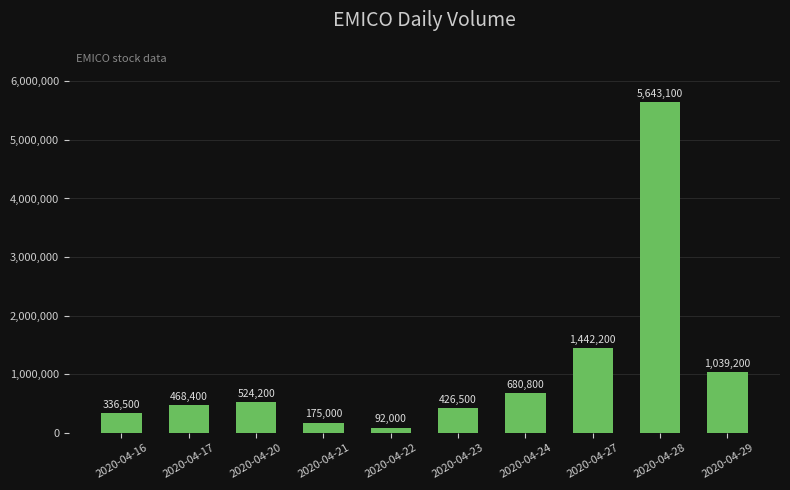

What value does the data have at 2020-04-17, to the nearest 10?

468400